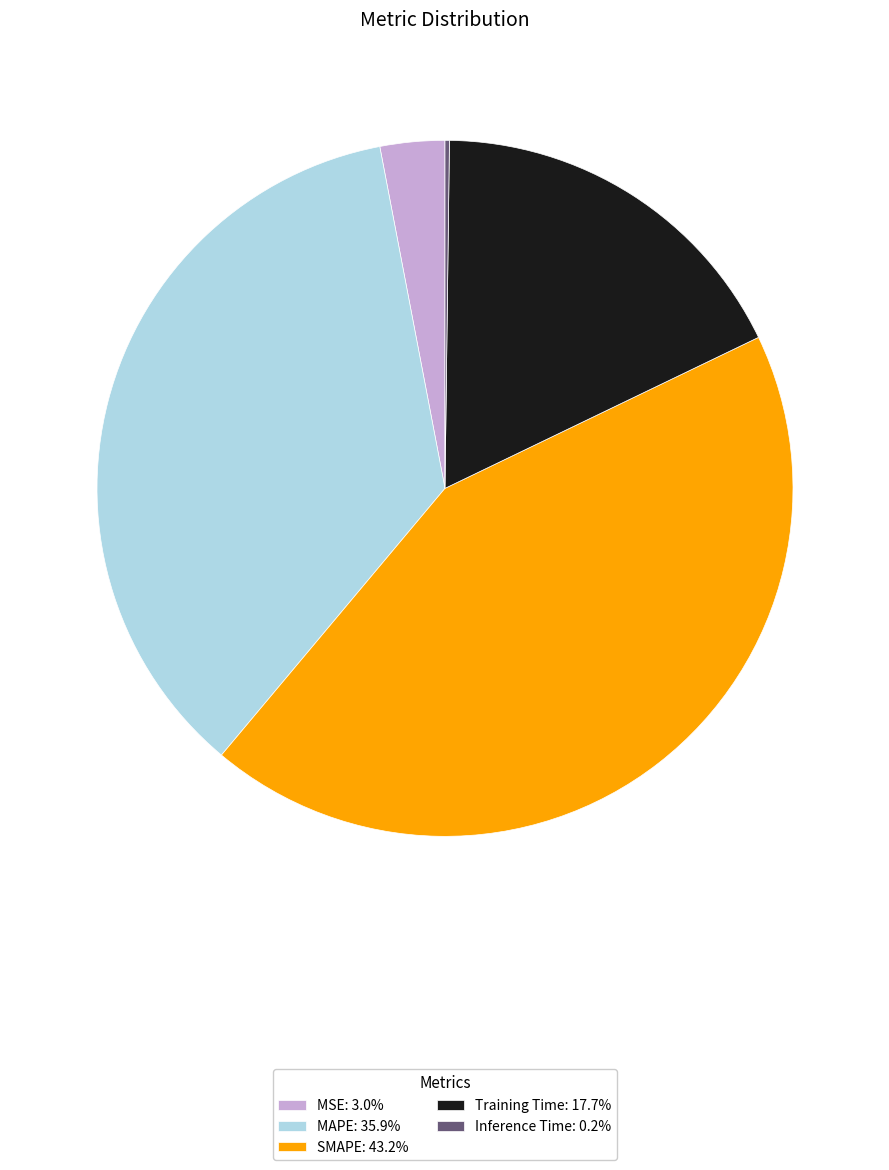

Is MSE: 3.0% the majority of the pie?

No